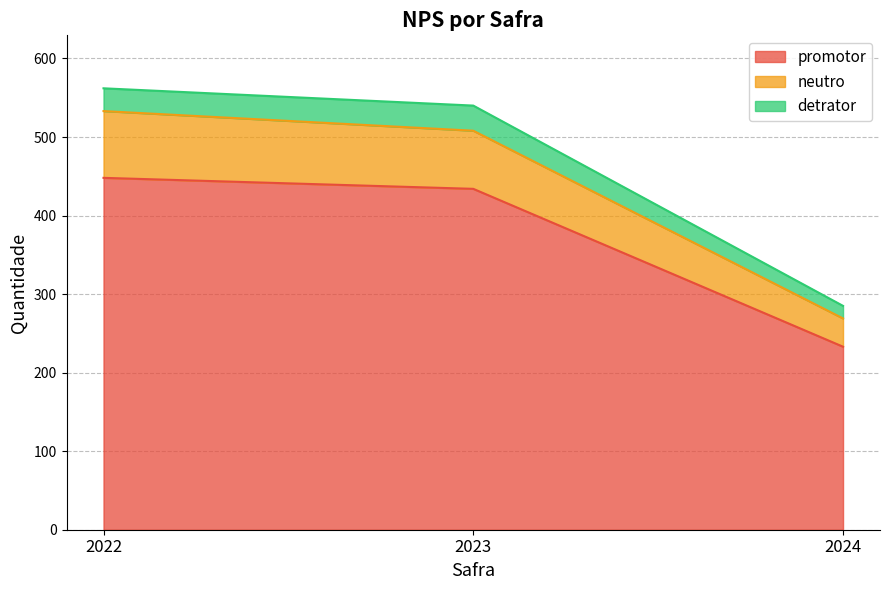

What is the difference between the promotor values at 2022 and 2024?

215